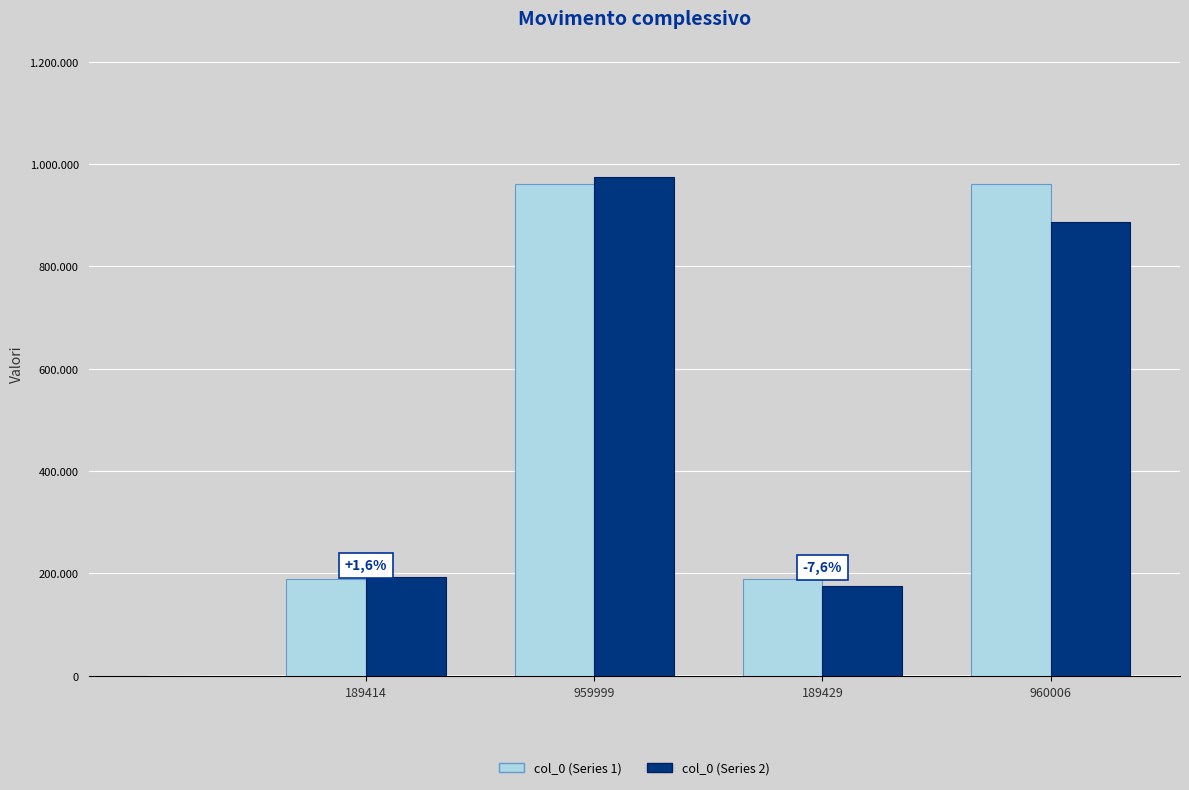

Rank the series by their maximum value, from lowest to highest.

col_0 (Series 1), col_0 (Series 2)